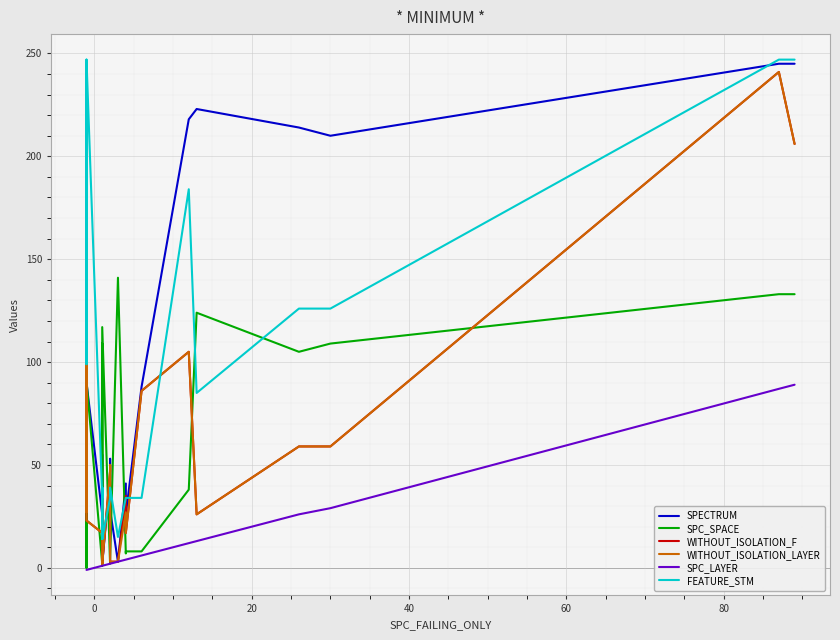

What are all the series names shown in the legend?

SPECTRUM, SPC_SPACE, WITHOUT_ISOLATION_F, WITHOUT_ISOLATION_LAYER, SPC_LAYER, FEATURE_STM